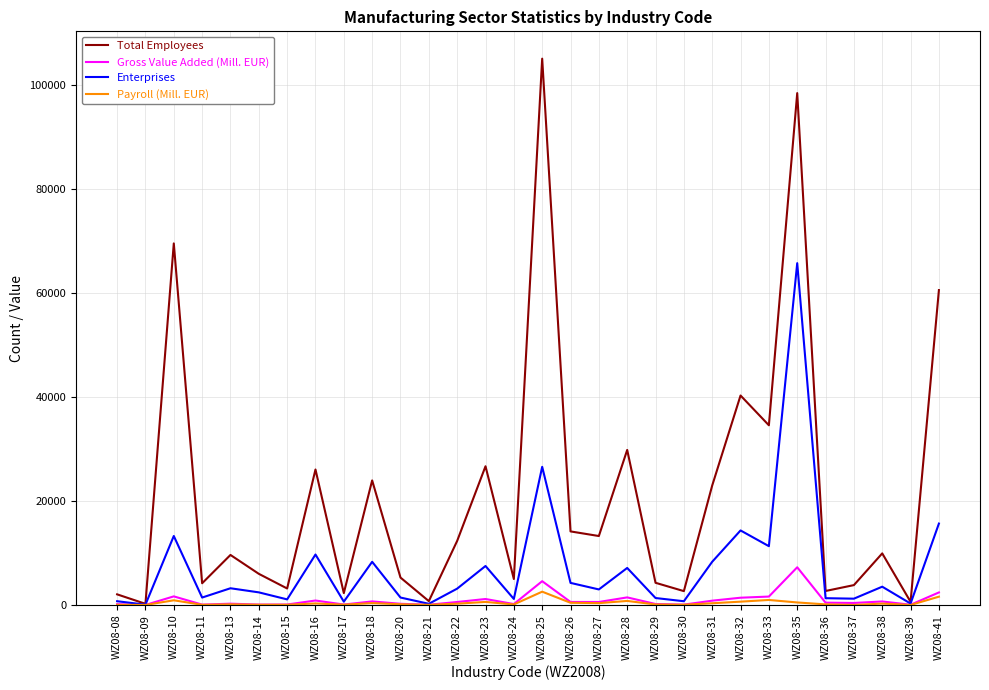

In Enterprises, how many points are higher than both neighbors (excluding endpoints)?

10